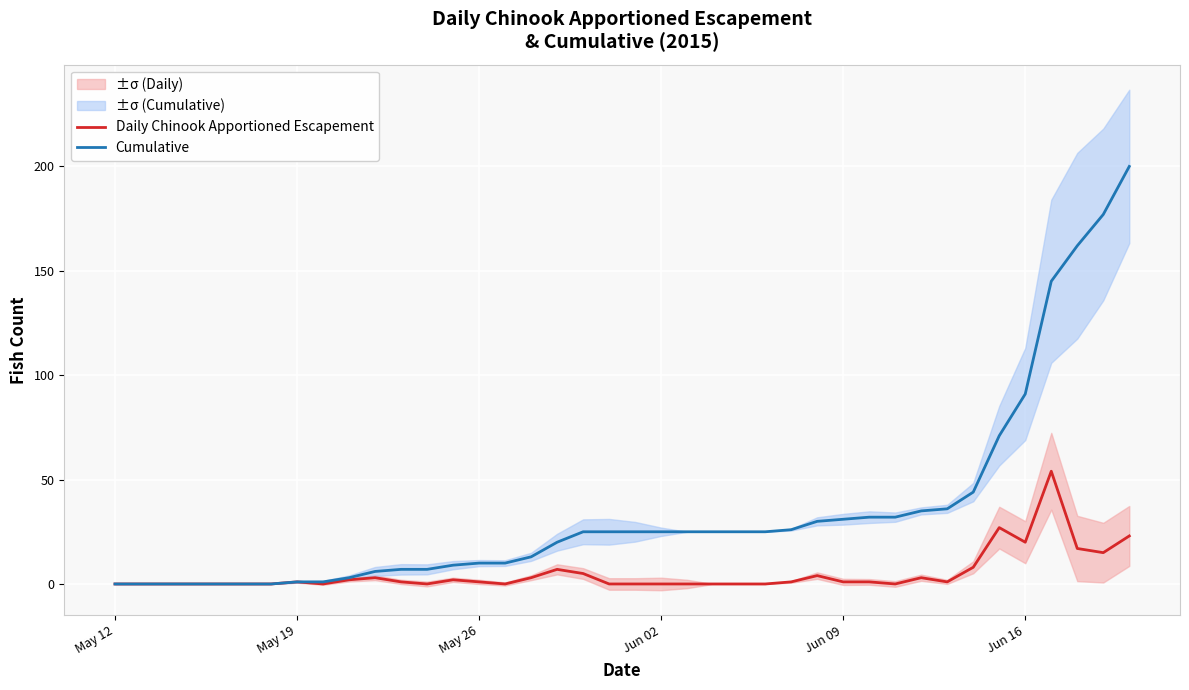

True or false: Daily Chinook Apportioned Escapement and Cumulative cross at least once.

False